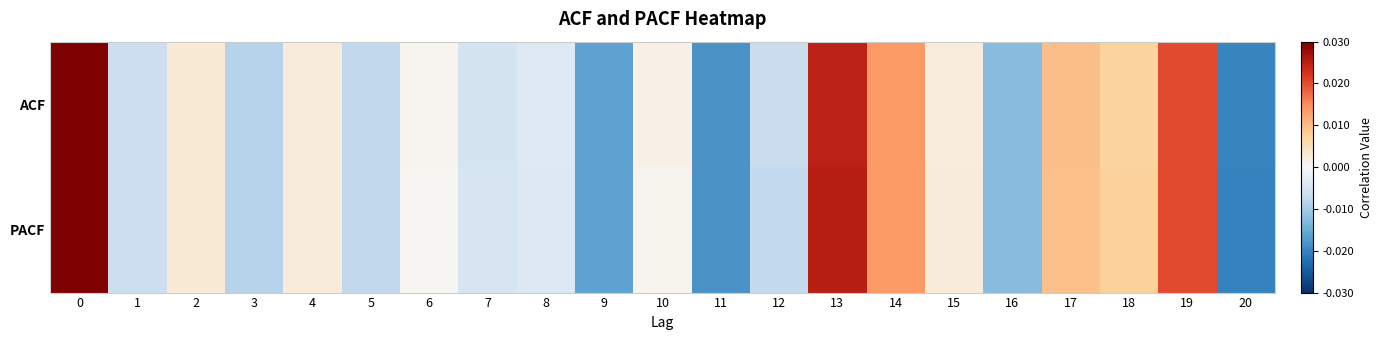

Reading left to right, transcribe all the data shown in this chart.

ACF: 0=1.0	1=-0.0	2=0.0	3=-0.0	4=0.0	5=-0.0	6=0.0	7=-0.0	8=-0.0	9=-0.0	10=0.0	11=-0.0	12=-0.0	13=0.0	14=0.0	15=0.0	16=-0.0	17=0.0	18=0.0	19=0.0	20=-0.0
PACF: 0=1.0	1=-0.0	2=0.0	3=-0.0	4=0.0	5=-0.0	6=0.0	7=-0.0	8=-0.0	9=-0.0	10=0.0	11=-0.0	12=-0.0	13=0.0	14=0.0	15=0.0	16=-0.0	17=0.0	18=0.0	19=0.0	20=-0.0